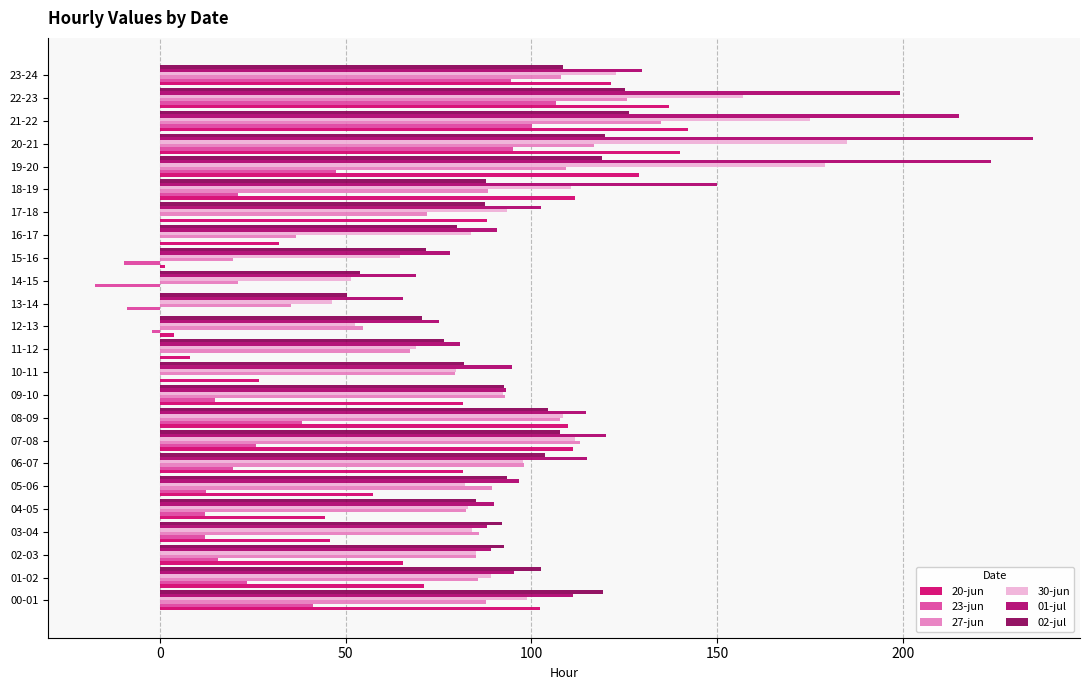

How many categories are shown in the chart?

24